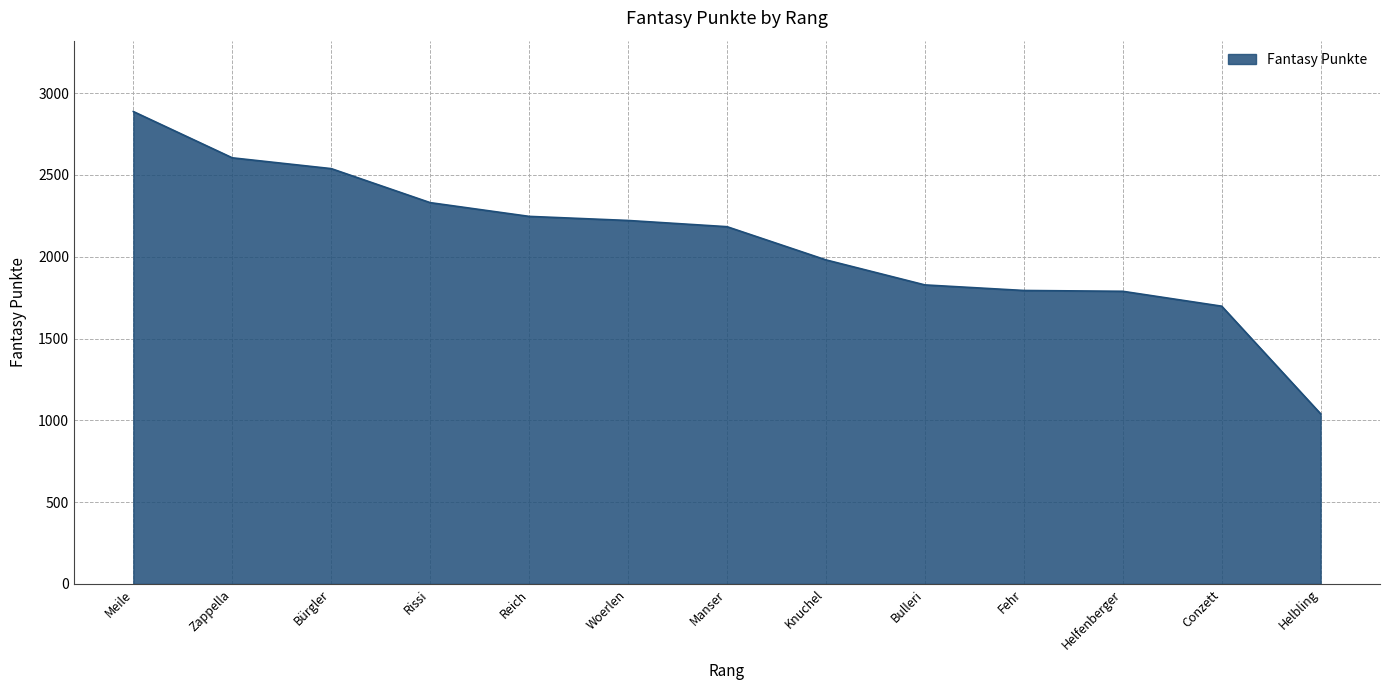

Which label corresponds to the smallest value in the chart?

Helbling